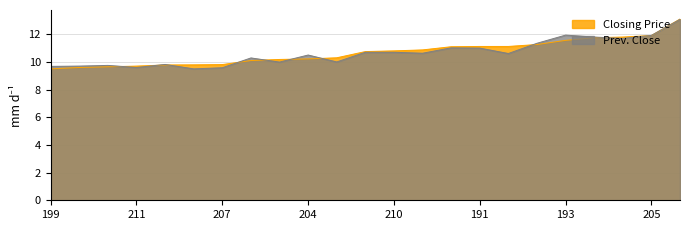

What is the difference between the maximum and minimum values in the Closing Price series?

3.6